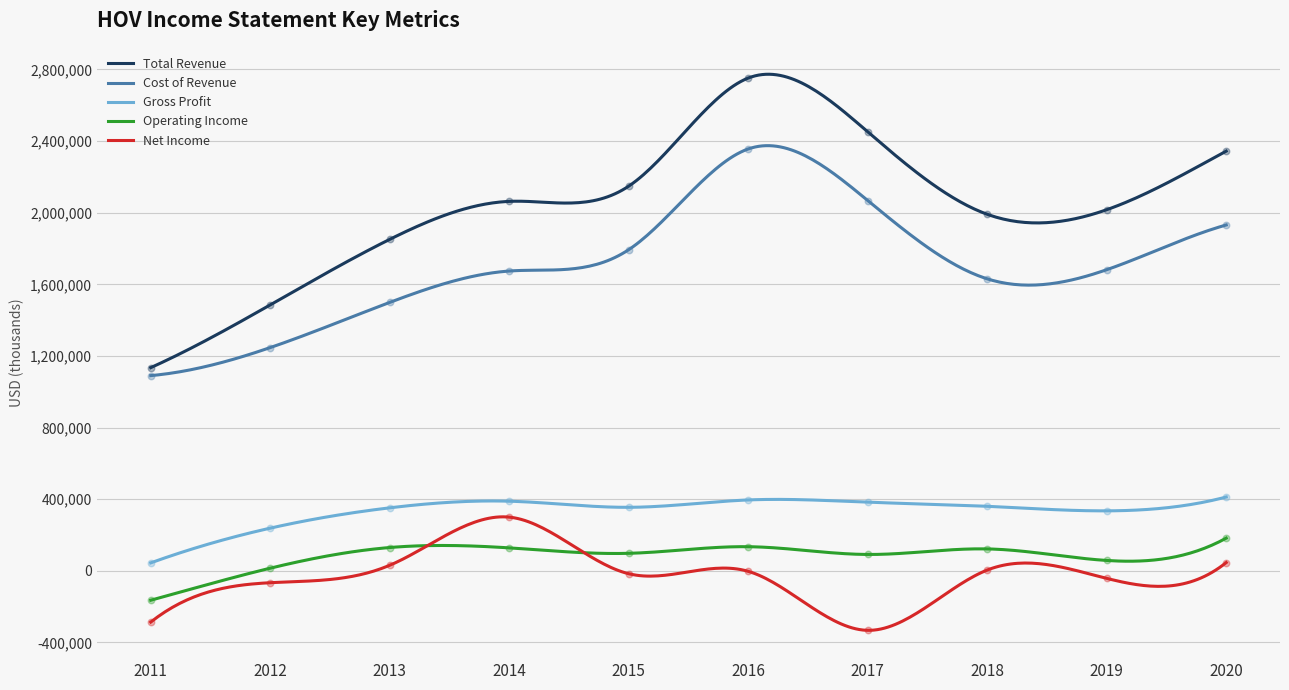

Which series has the largest total across all categories?

Total Revenue